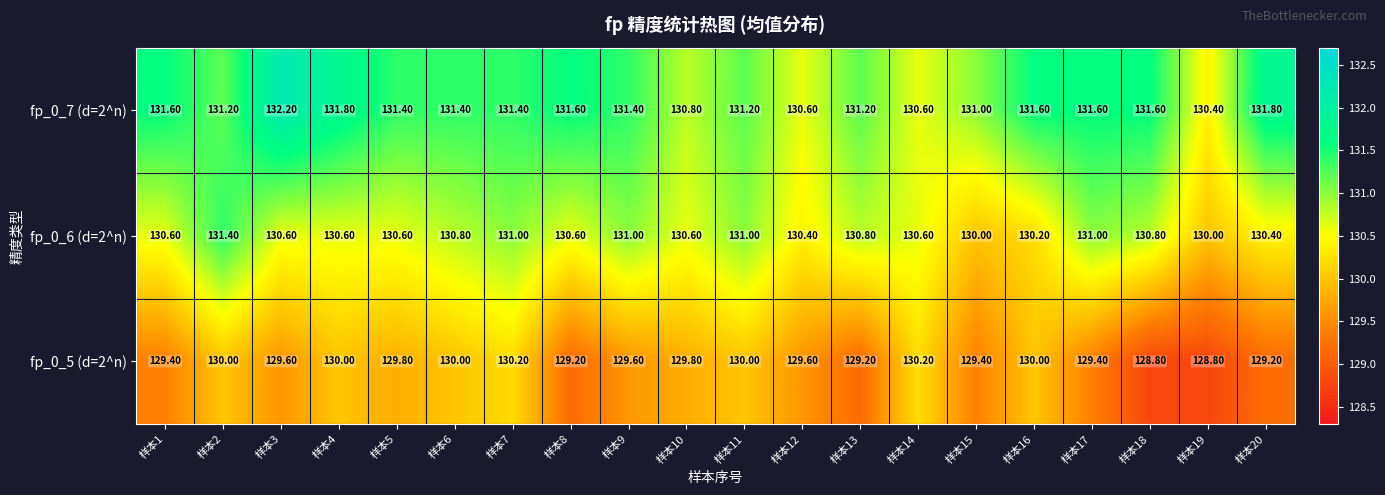

What is the total value across all series at 样本2?

392.6